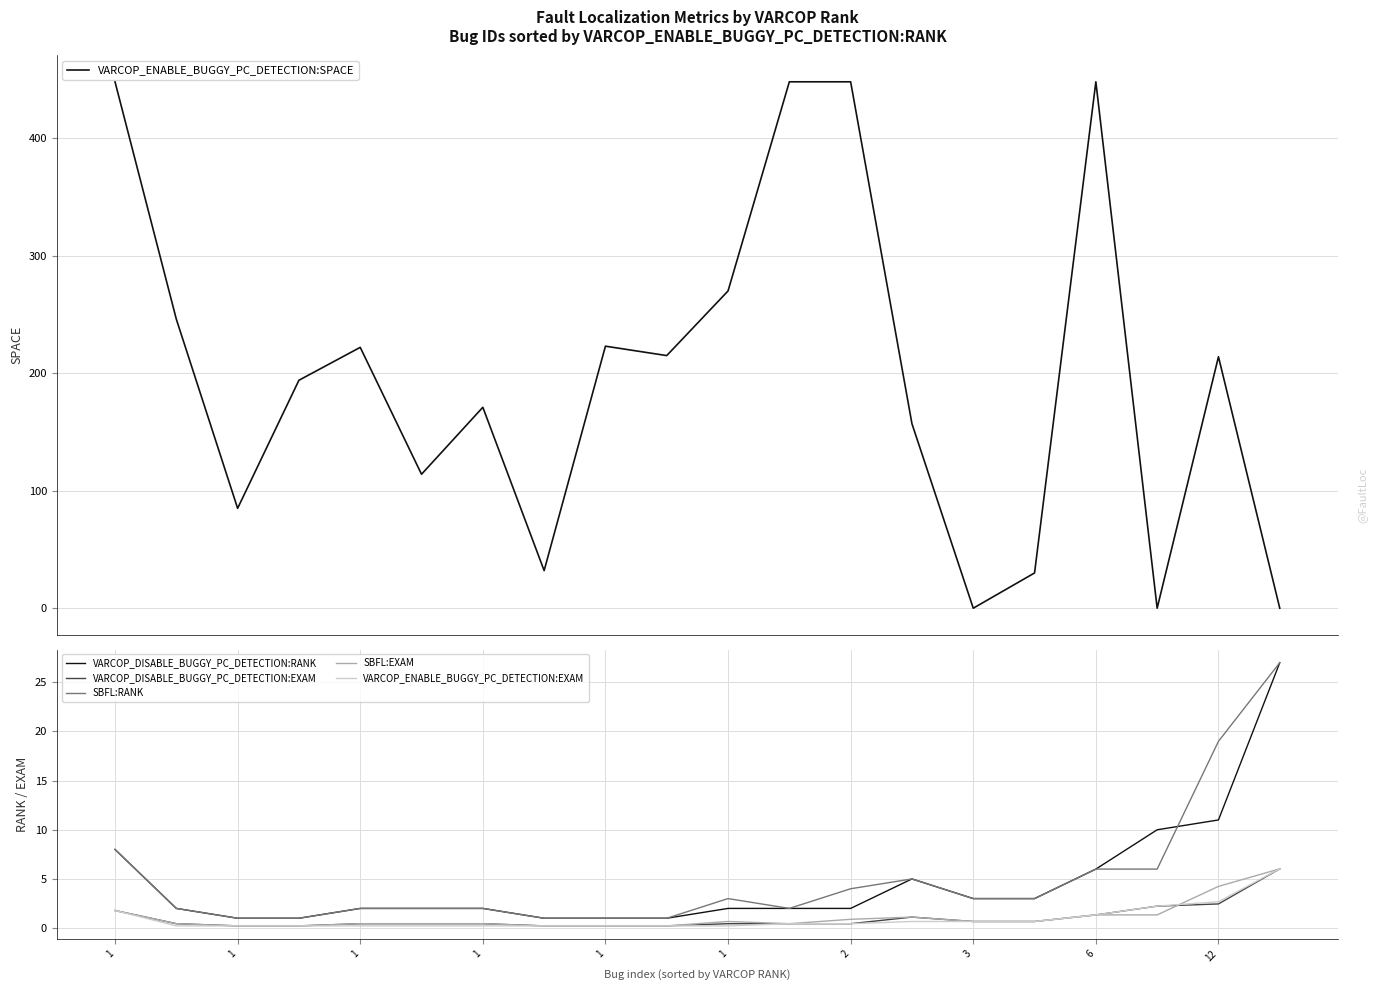

How many interior local peaks does the VARCOP_DISABLE_BUGGY_PC_DETECTION:RANK series have?

1